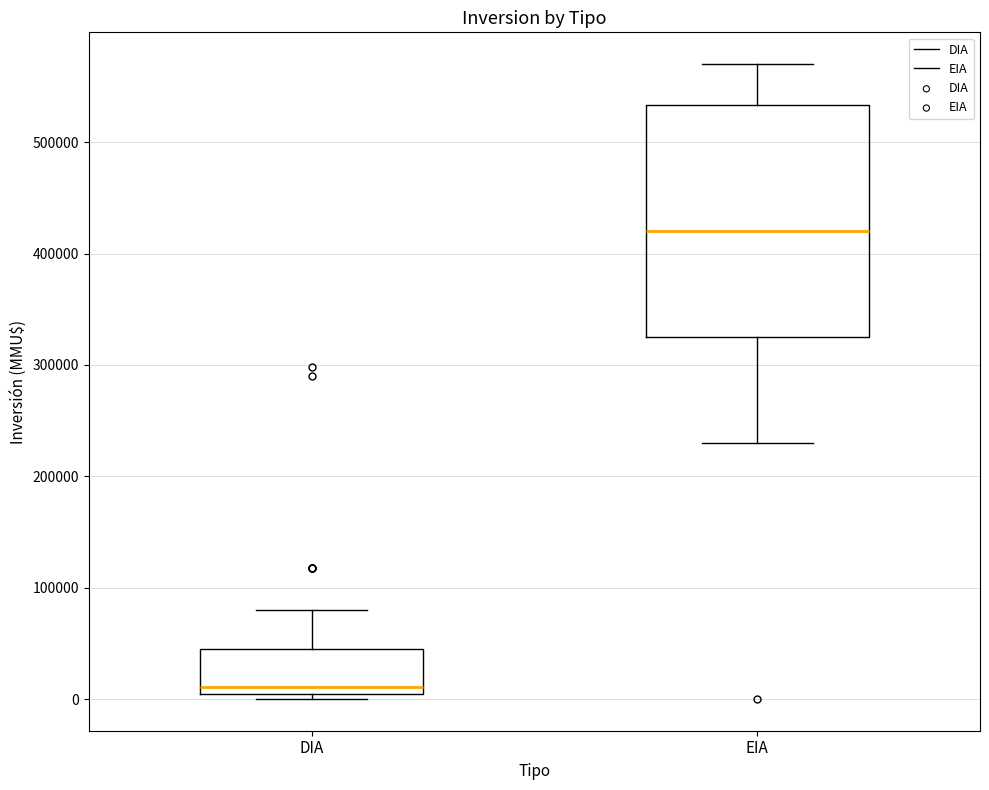

Where does the lower whisker of the box for EIA end on the y-axis? The values are not printed on the chart, so give them approximately, as read against the axis.

230000